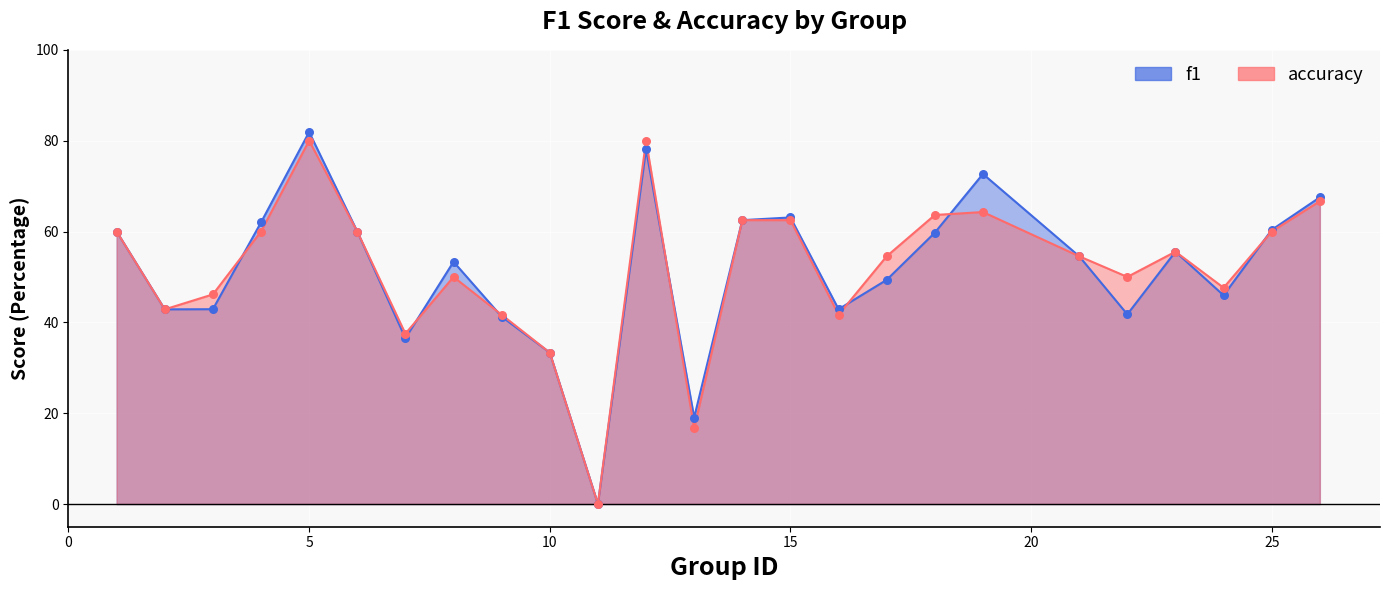

Is the value of accuracy at 10 greater than the value of f1 at 3?

No